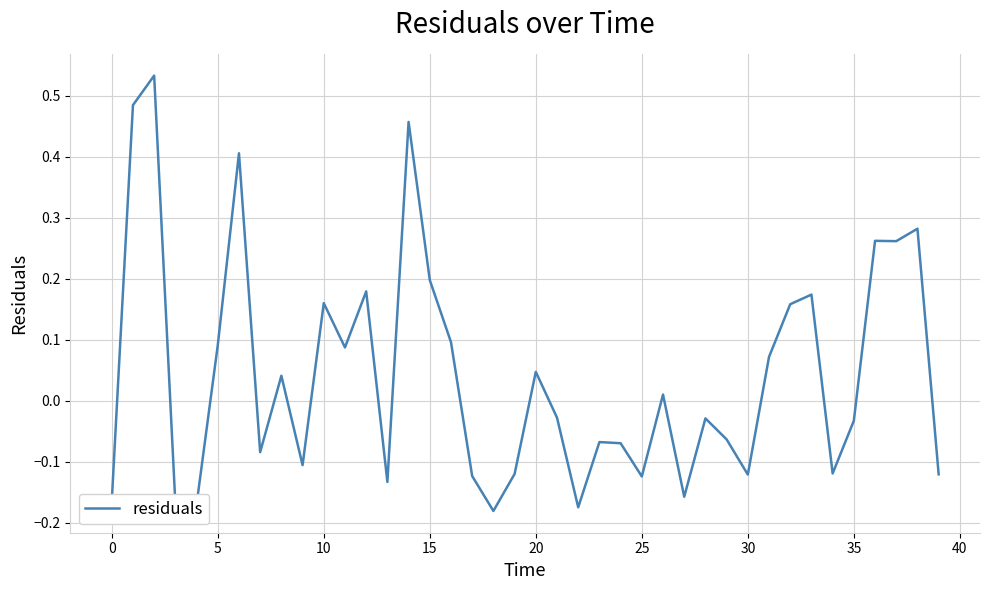

What is the difference between the maximum and minimum values?

0.7